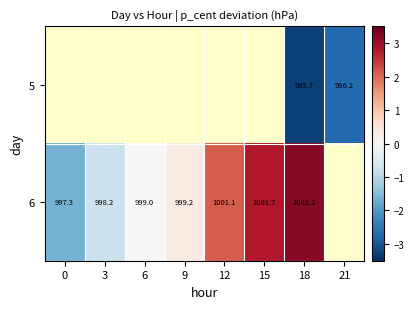

Which series has the widest spread of values?

6